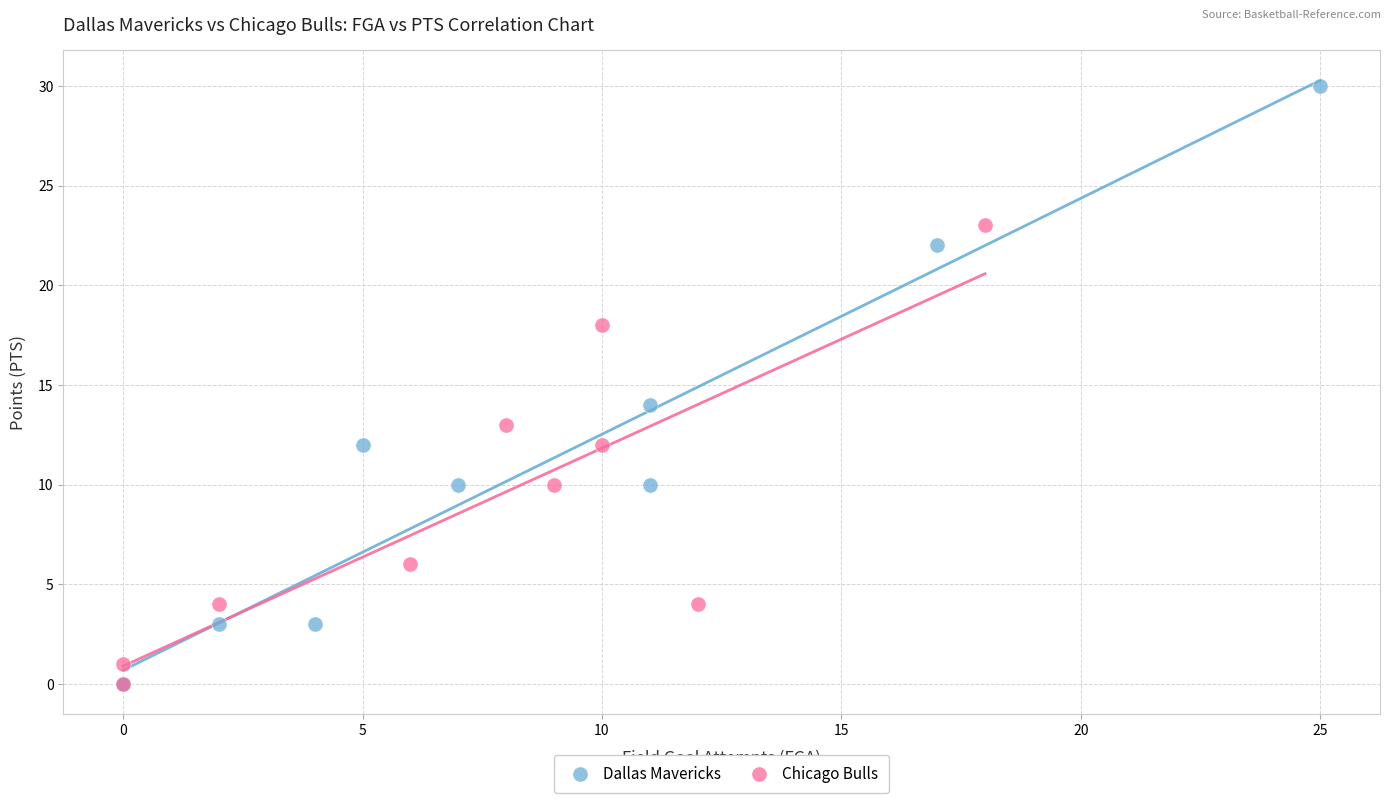

What are all the series names shown in the legend?

Dallas Mavericks, Chicago Bulls